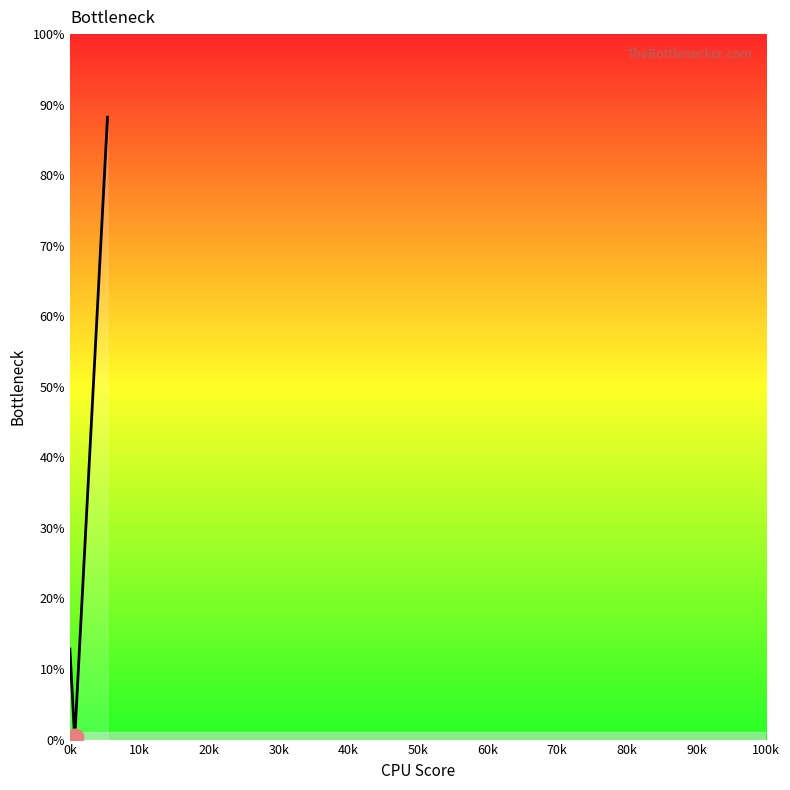

Is this an area chart (filled region under the line)?

Yes